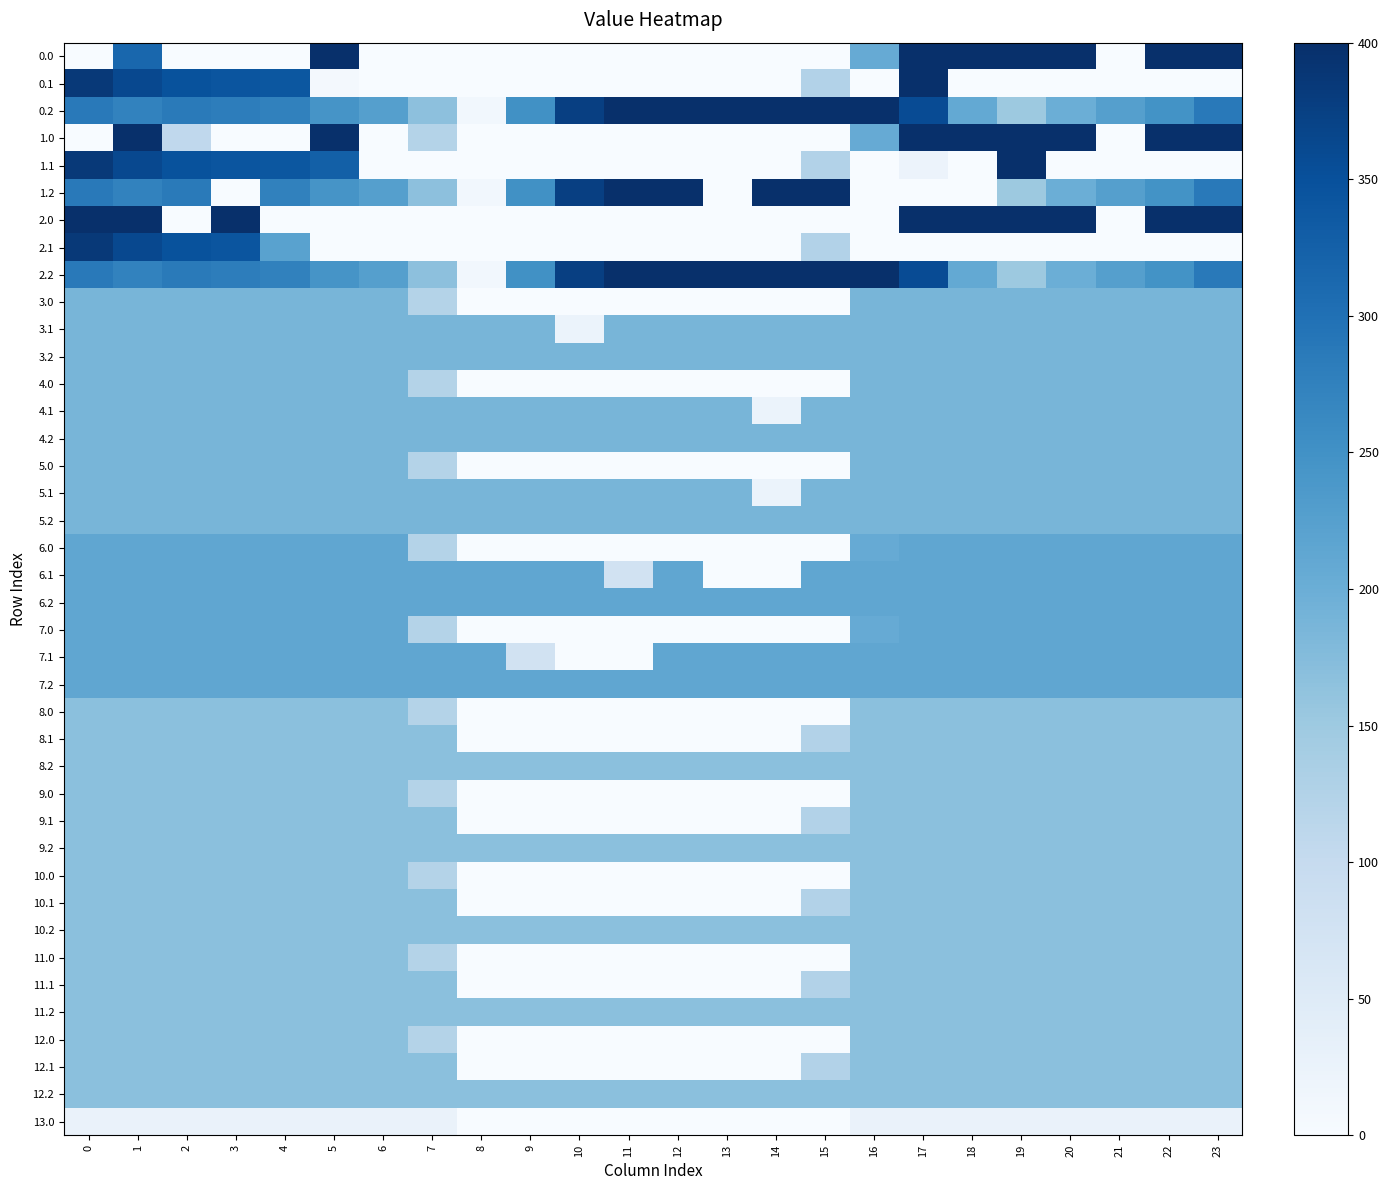

Between 5 and 15, which is larger?

5